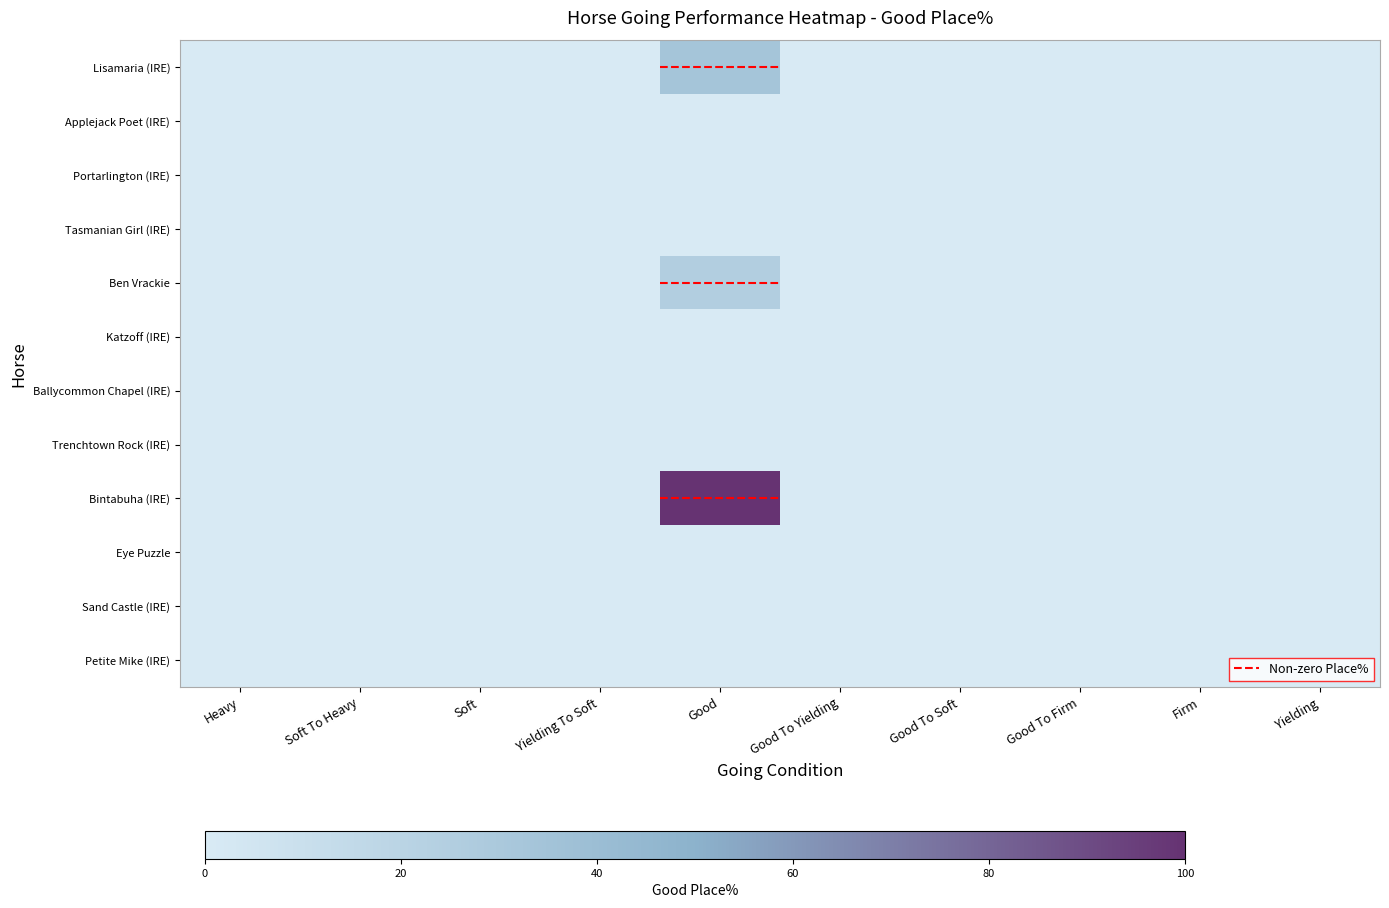

Rank the series at Yielding from lowest to highest value.

Lisamaria (IRE), Applejack Poet (IRE), Portarlington (IRE), Tasmanian Girl (IRE), Ben Vrackie, Katzoff (IRE), Ballycommon Chapel (IRE), Trenchtown Rock (IRE), Bintabuha (IRE), Eye Puzzle, Sand Castle (IRE), Petite Mike (IRE)